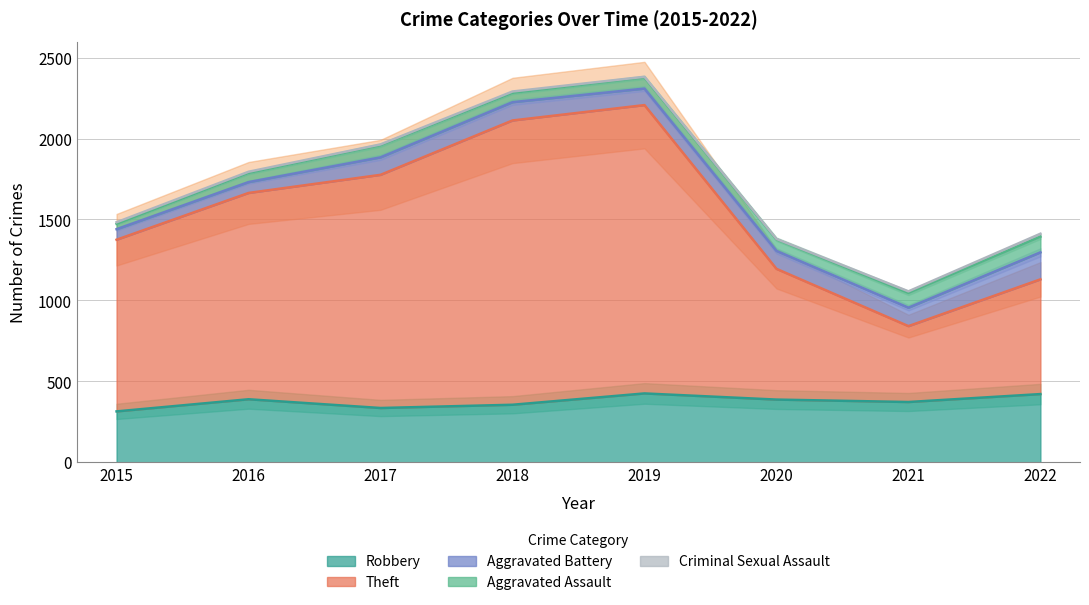

Where is the first local minimum for Theft?

2021